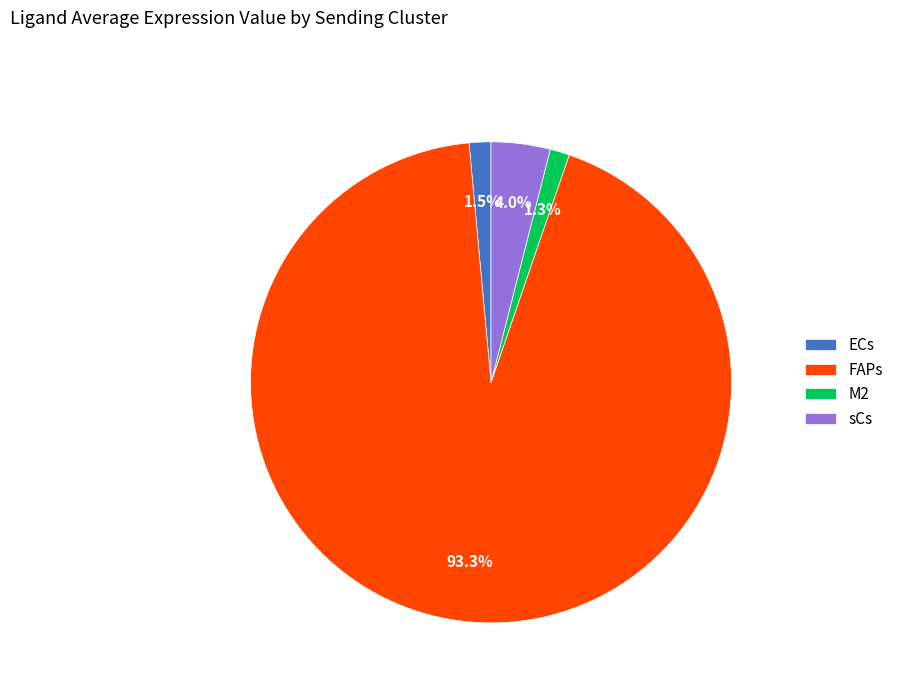

Which has a higher value, ECs or FAPs?

FAPs